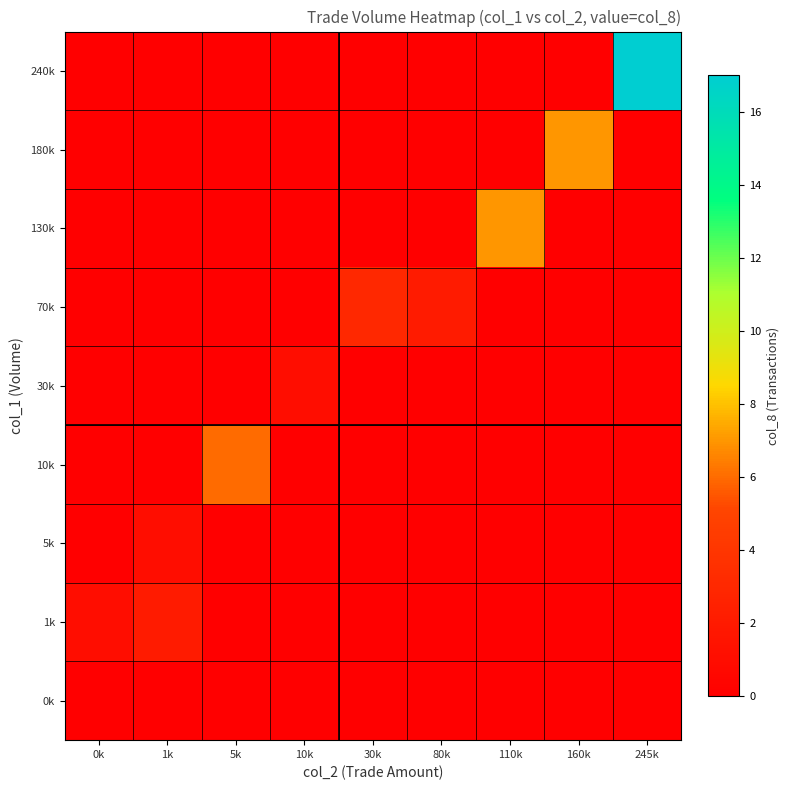

Reading left to right, list all the values displayed in this chart.

0k: 0k=0	1k=0	5k=0	10k=0	30k=0	80k=0	110k=0	160k=0	245k=0
1k: 0k=1	1k=2	5k=0	10k=0	30k=0	80k=0	110k=0	160k=0	245k=0
5k: 0k=0	1k=1	5k=0	10k=0	30k=0	80k=0	110k=0	160k=0	245k=0
10k: 0k=0	1k=0	5k=6	10k=0	30k=0	80k=0	110k=0	160k=0	245k=0
30k: 0k=0	1k=0	5k=0	10k=1	30k=0	80k=0	110k=0	160k=0	245k=0
70k: 0k=0	1k=0	5k=0	10k=0	30k=3	80k=2	110k=0	160k=0	245k=0
130k: 0k=0	1k=0	5k=0	10k=0	30k=0	80k=0	110k=7	160k=0	245k=0
180k: 0k=0	1k=0	5k=0	10k=0	30k=0	80k=0	110k=0	160k=7	245k=0
240k: 0k=0	1k=0	5k=0	10k=0	30k=0	80k=0	110k=0	160k=0	245k=17